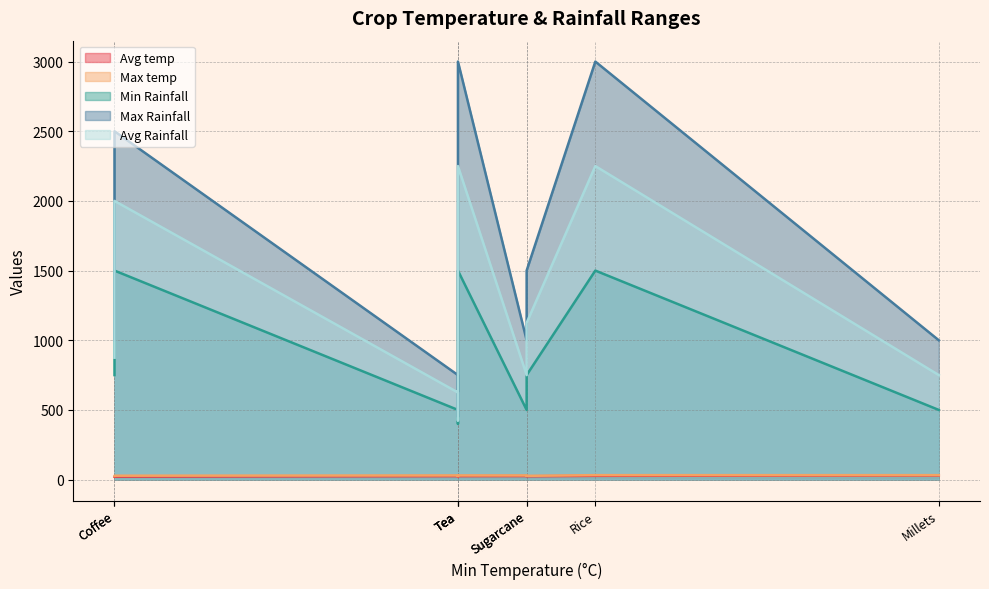

Does the chart have visible grid lines?

Yes